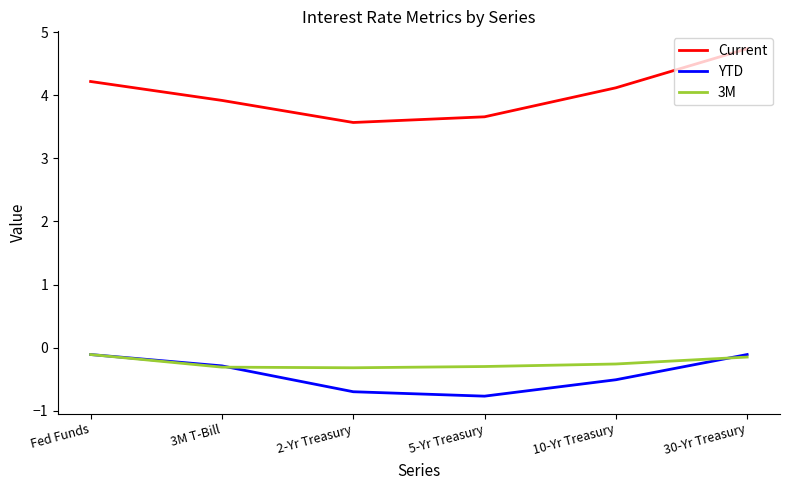

What is the spread (max minus min) of values at Fed Funds?

4.3